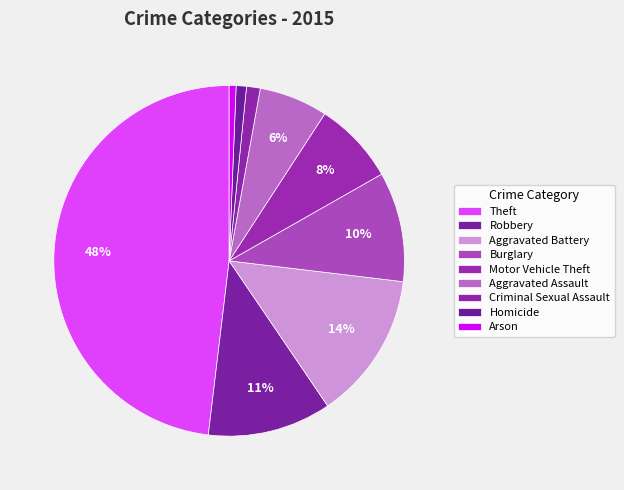

What percentage is the Aggravated Battery slice, to the nearest percent?

14%